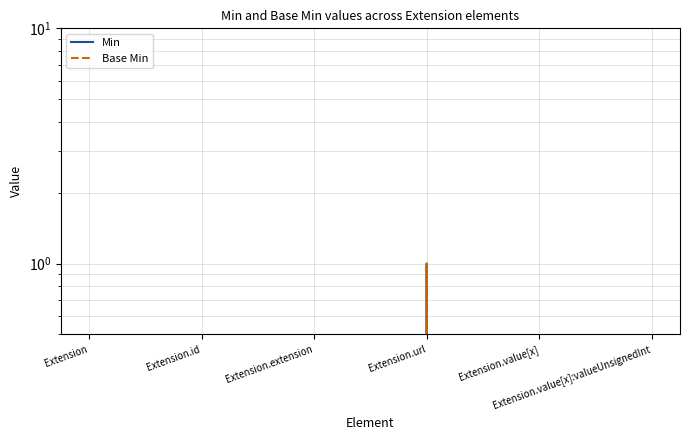

Does the chart display data point markers on the line(s)?

No